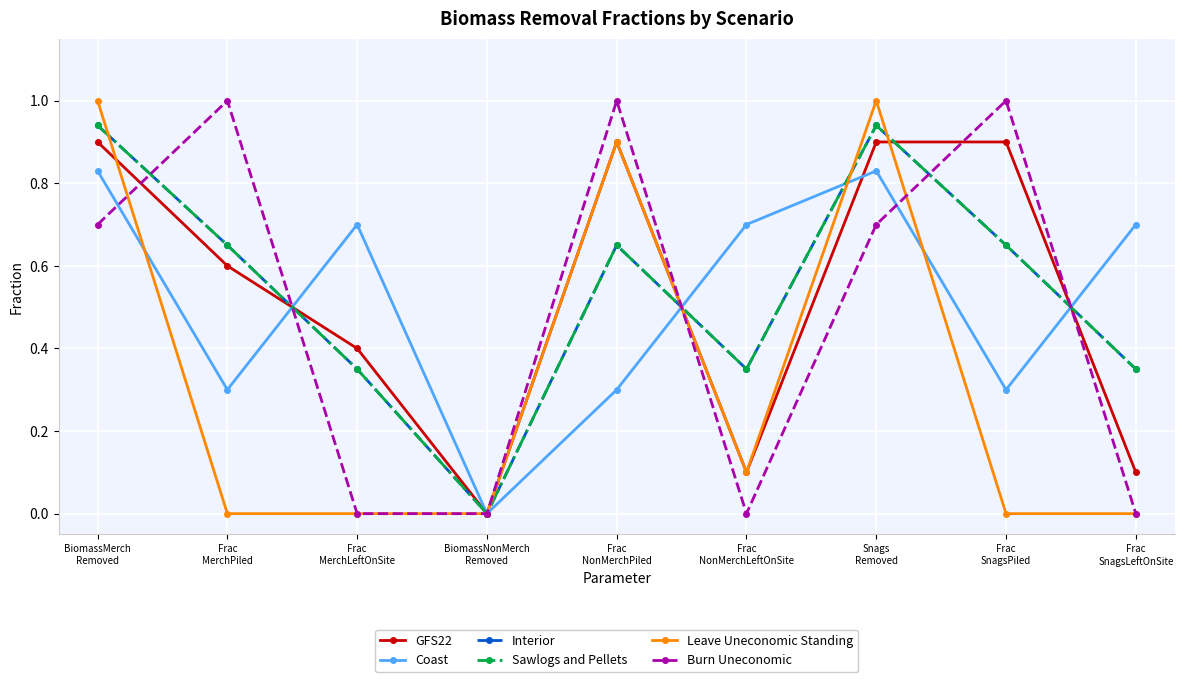

What is the maximum value shown in the chart?

1.0